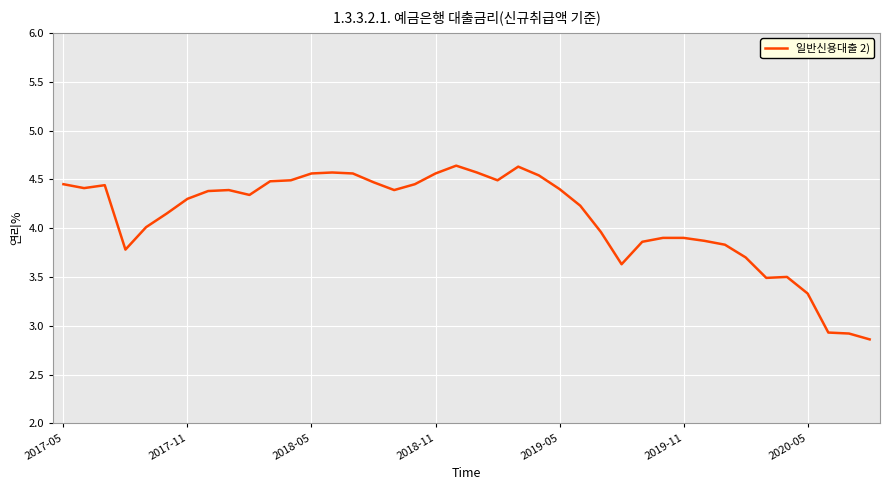

What is the difference between the maximum and minimum values?

1.8